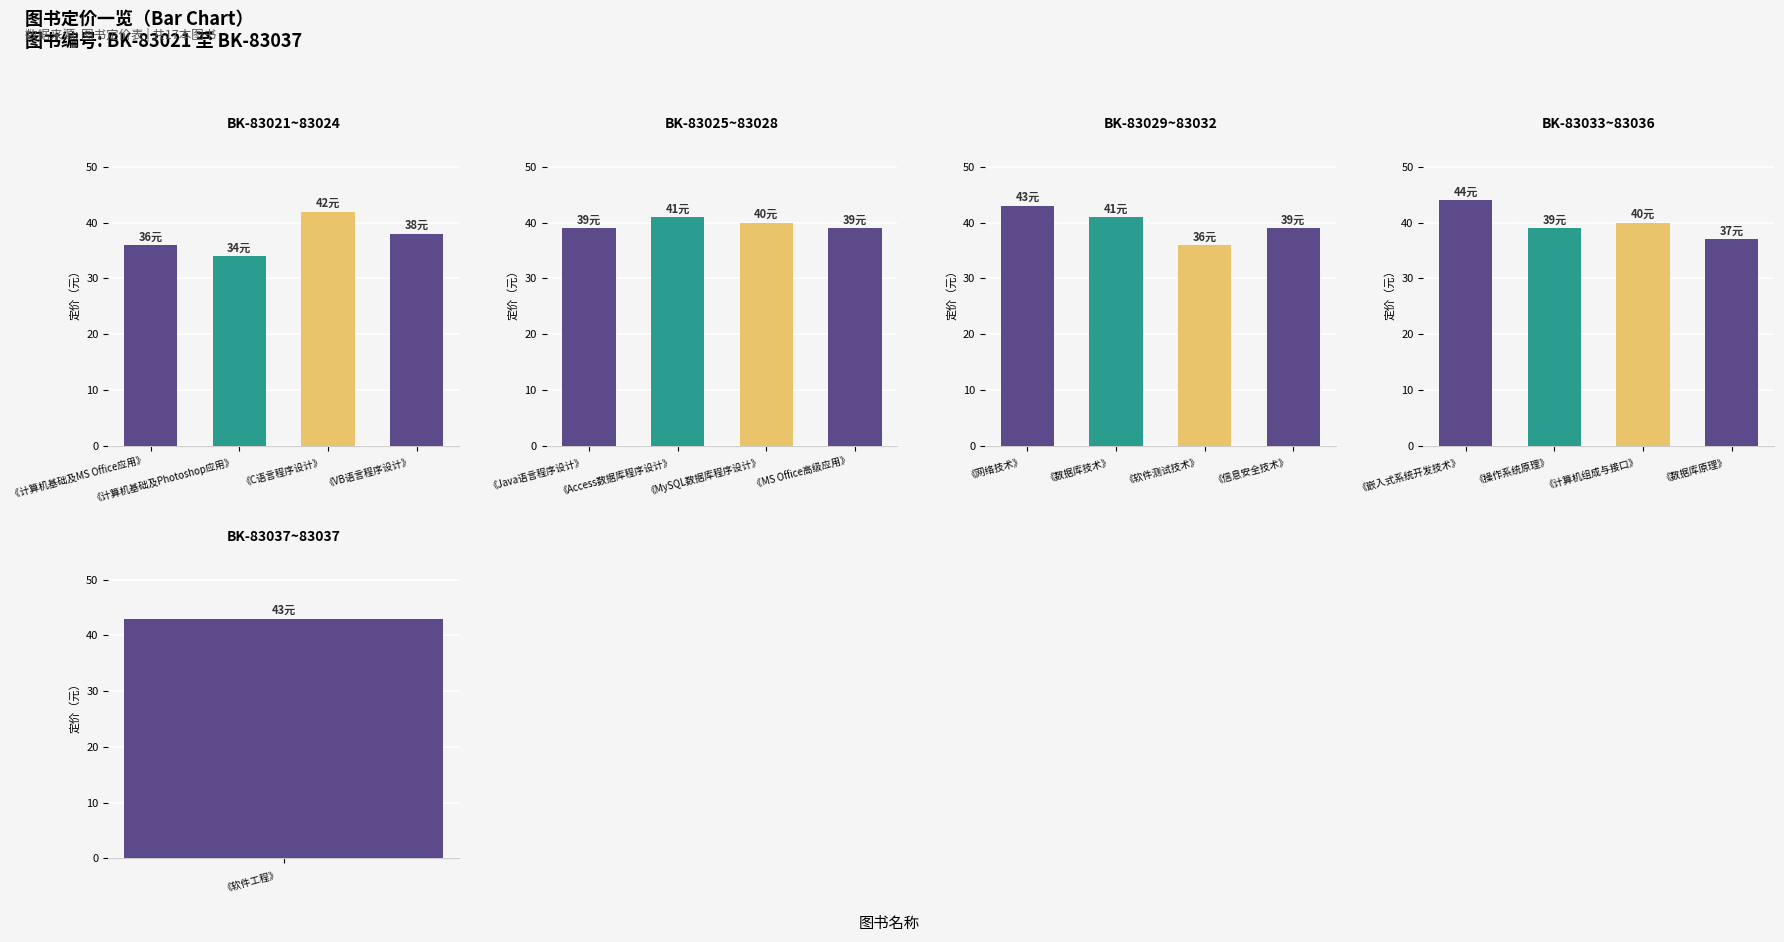

What position from the right is 《嵌入式系统开发技术》?

4